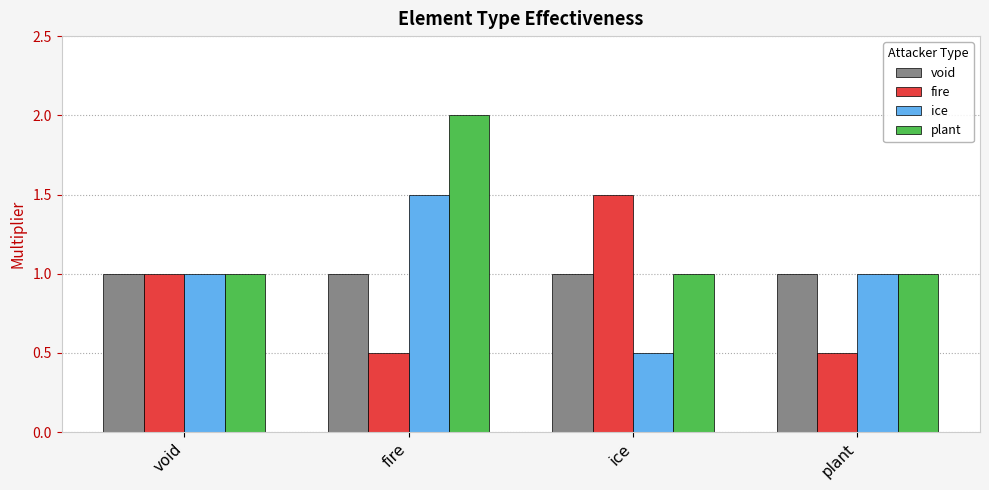

What position from the left is plant?

4